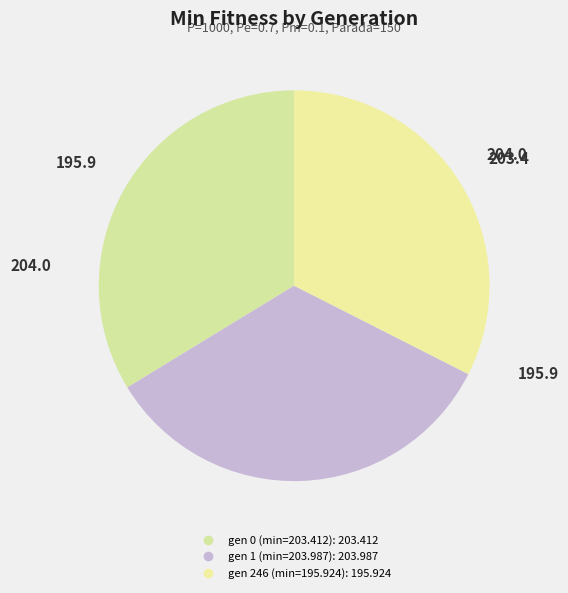

Count the number of slices in the pie.

3